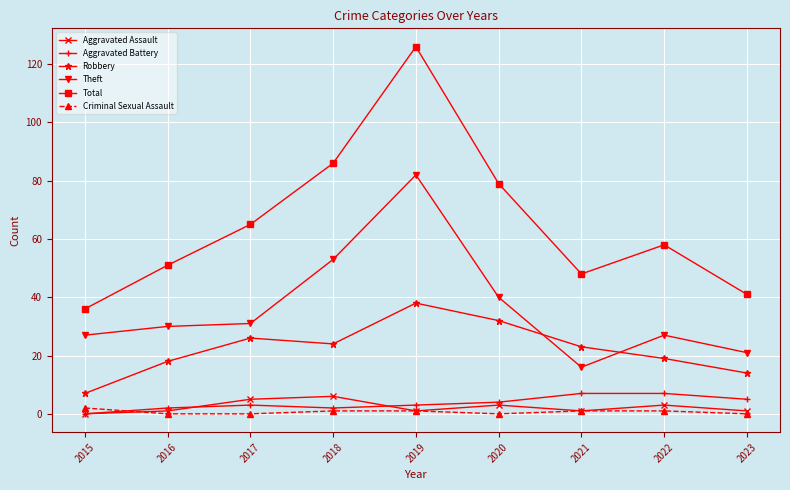

What is the difference between the second highest and second lowest values in the Total series?

45